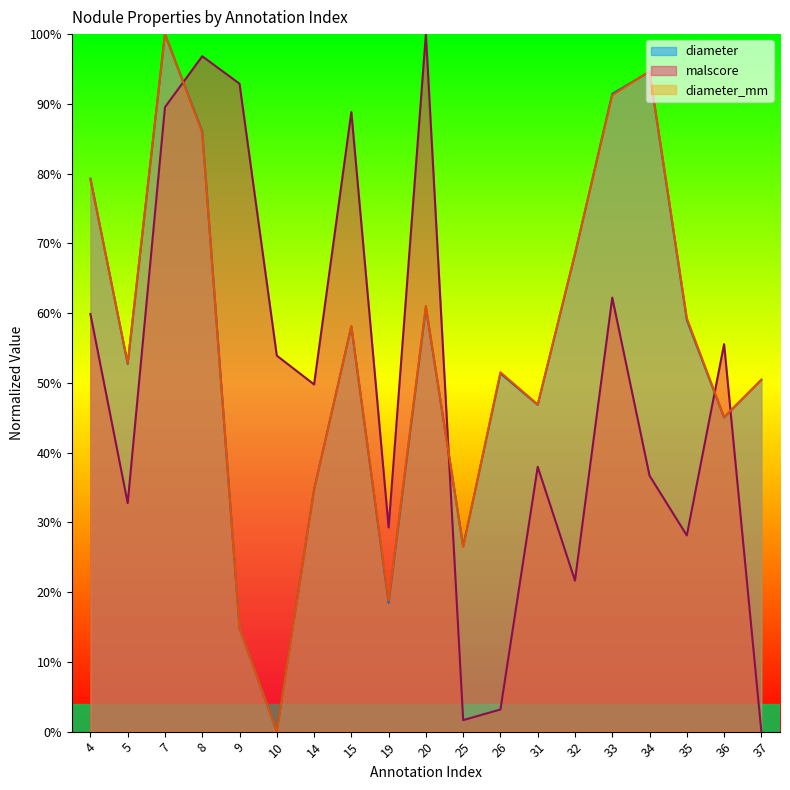

What is the value of the diameter_mm point at the 15th from the left?

0.9